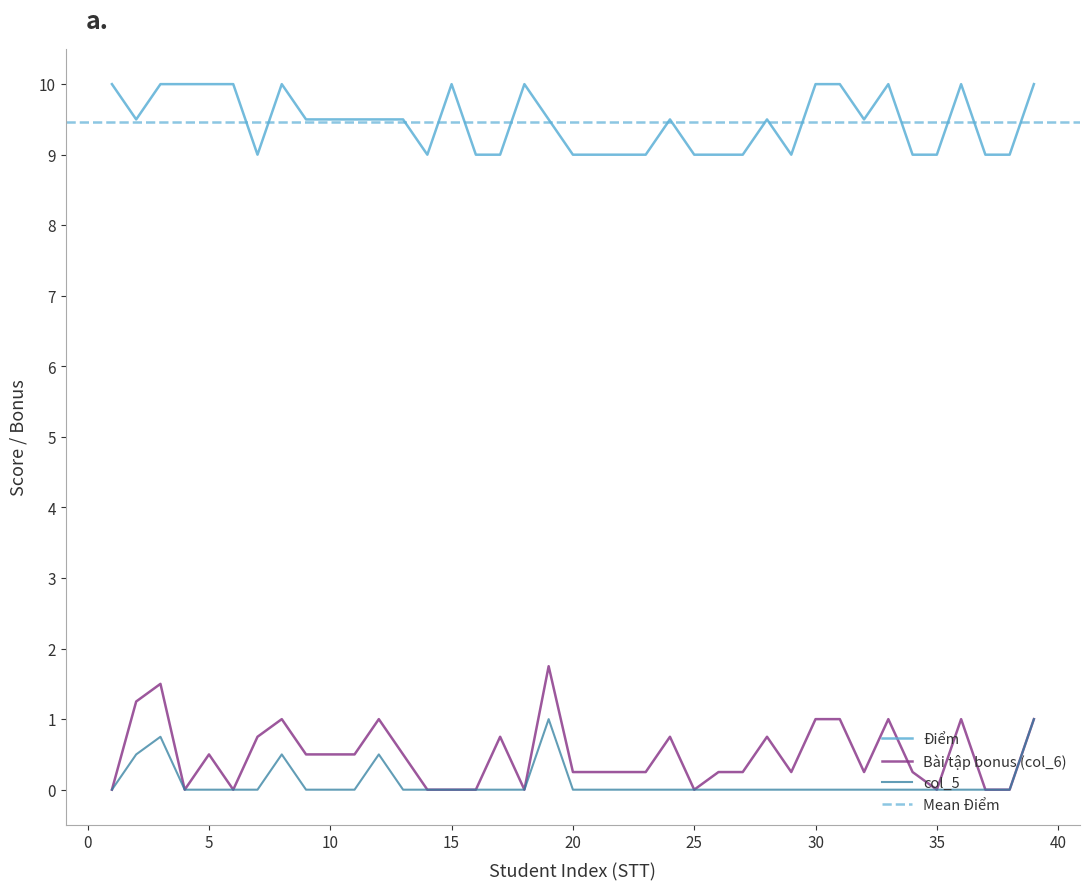

True or false: Điểm and Bài tập bonus (col_6) intersect in this chart.

False